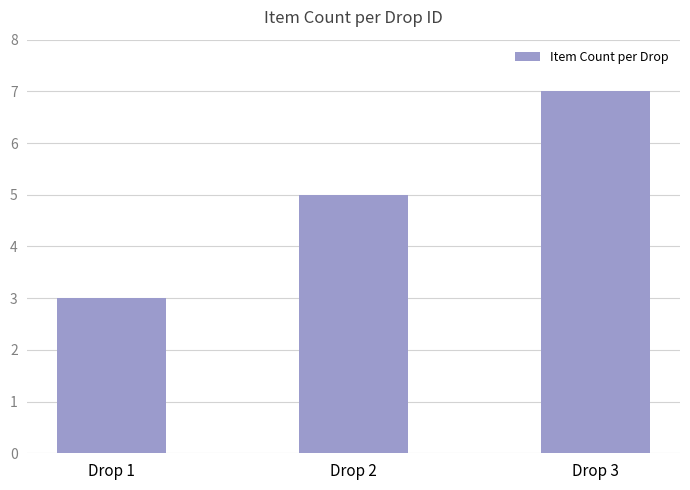

List the labels in order of value, largest first.

Drop 3, Drop 2, Drop 1